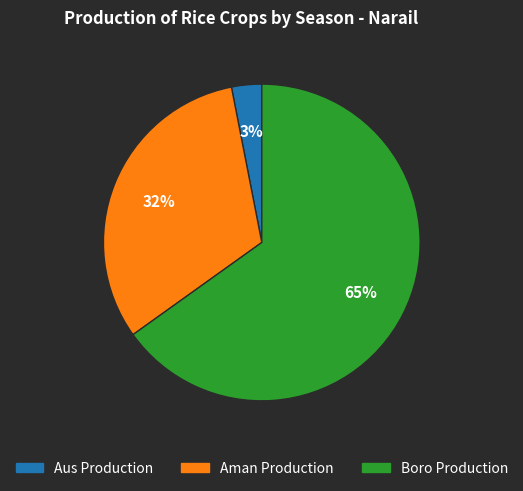

Which category has the smallest portion of the pie?

Aus Production